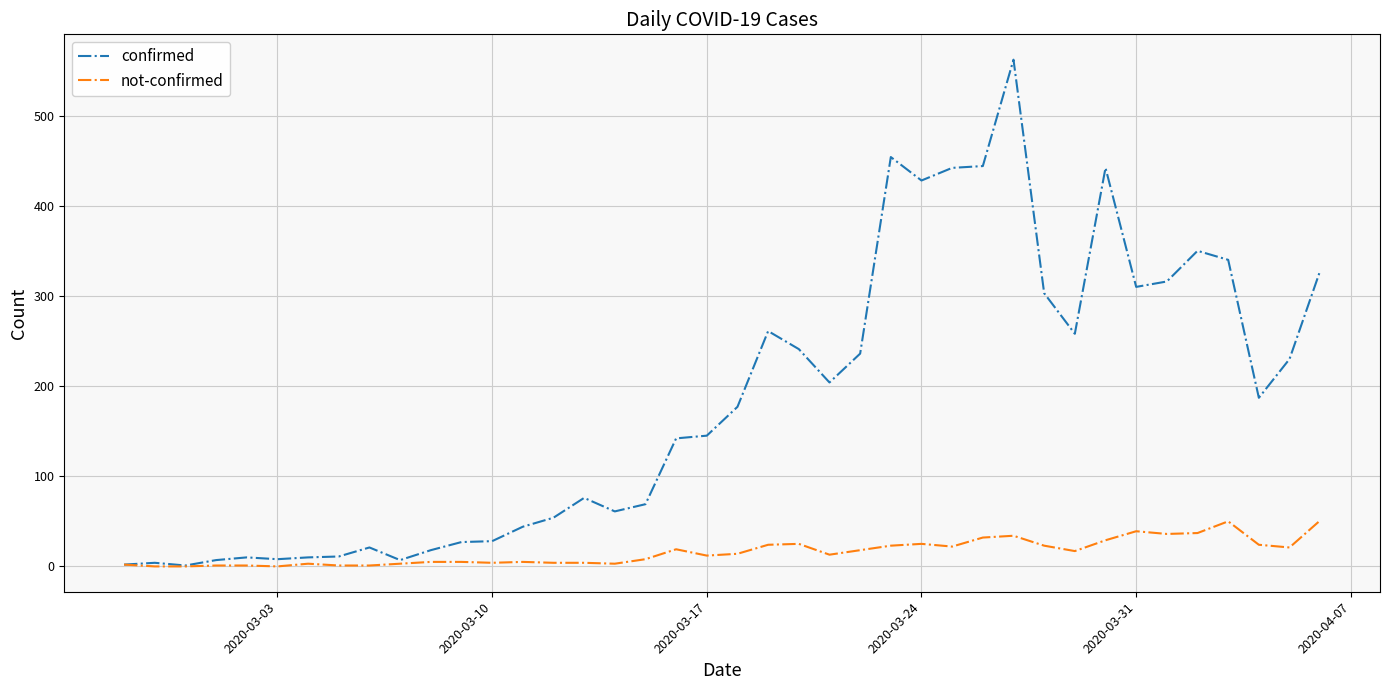

Rank the series by their average value, from lowest to highest.

not-confirmed, confirmed